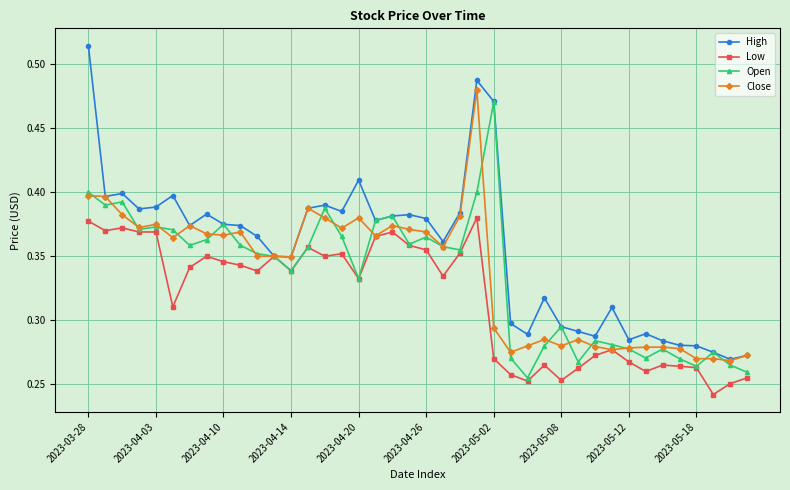

Which series has the largest range (max minus min)?

High